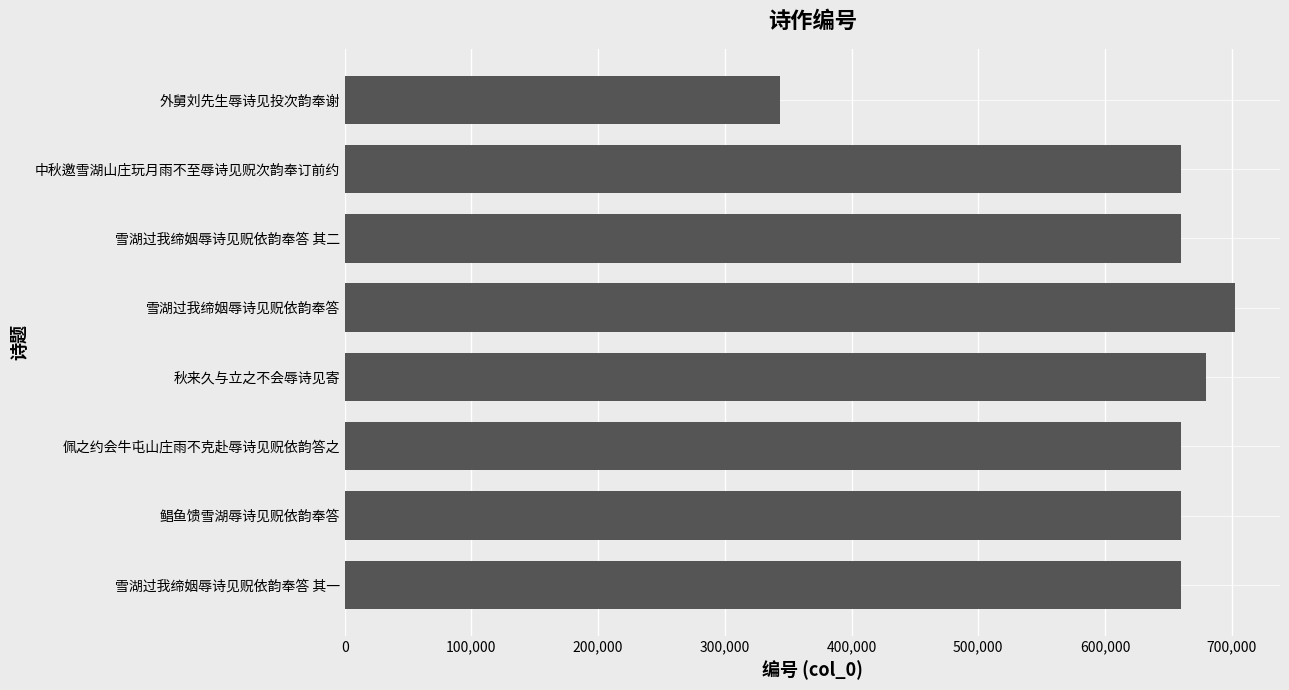

The value at 雪湖过我缔姻辱诗见贶依韵奉答 is 702984. True or false?

True